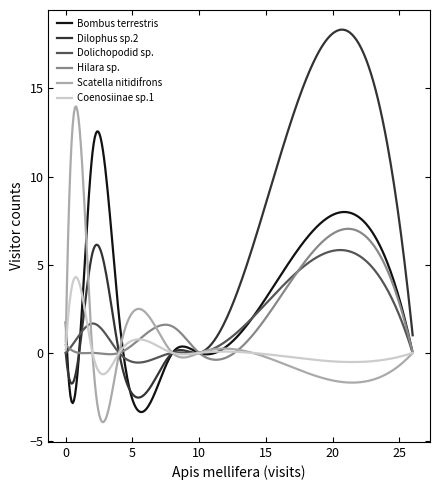

List the series in order of their peak value, lowest first.

Coenosiinae sp.1, Dolichopodid sp., Hilara sp., Bombus terrestris, Scatella nitidifrons, Dilophus sp.2